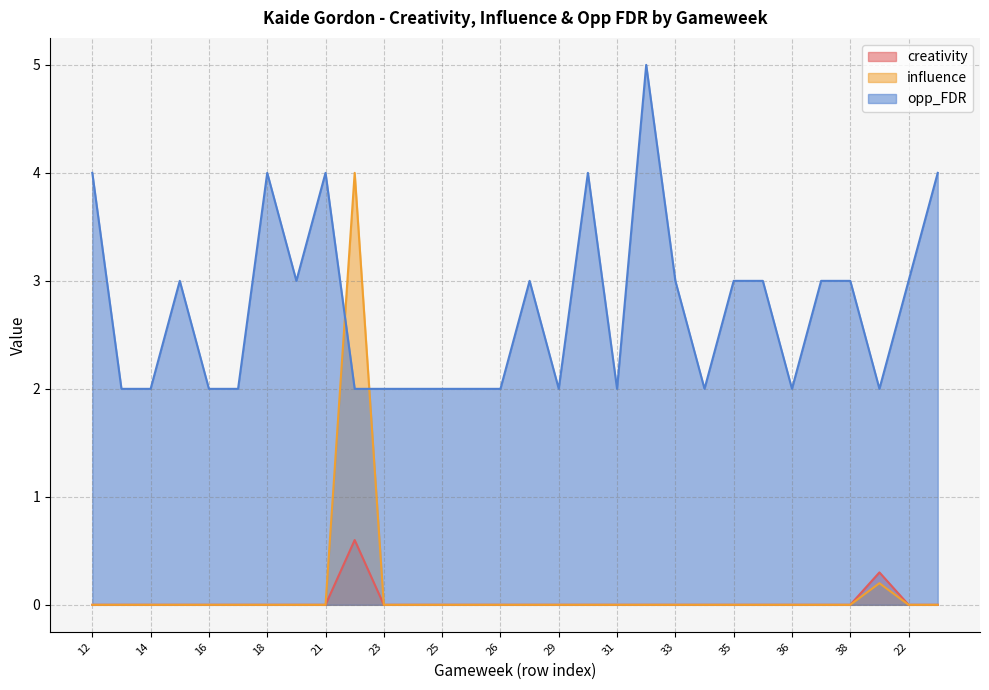

What are all the series names shown in the legend?

creativity, influence, opp_FDR